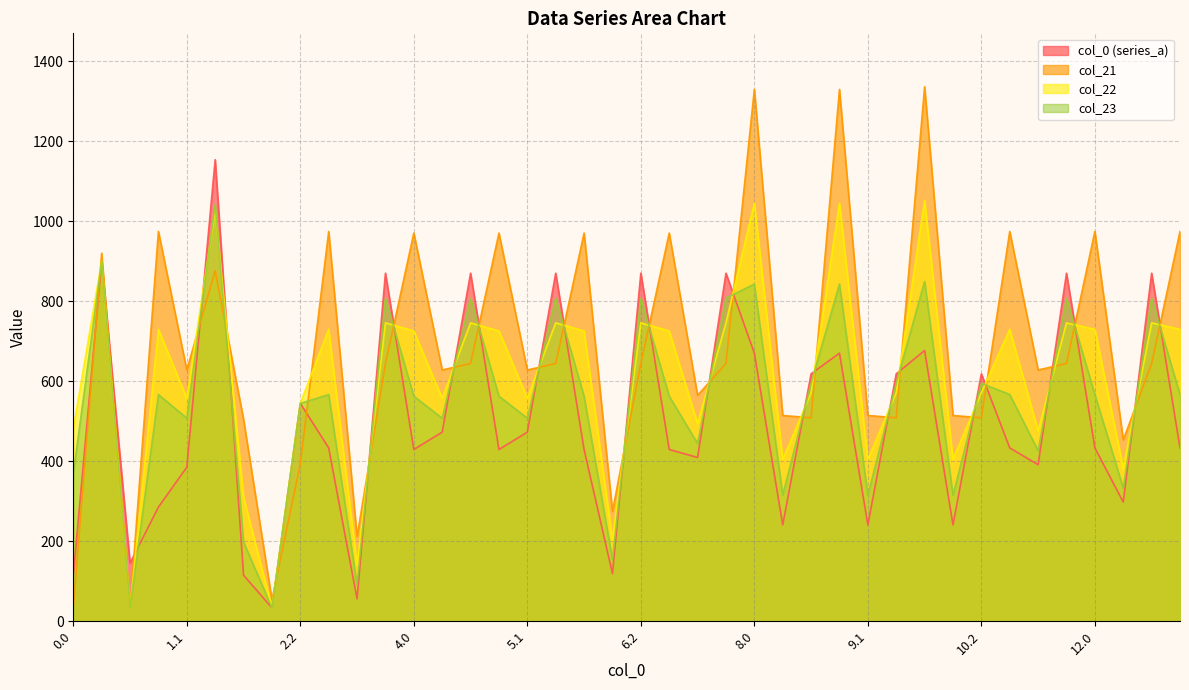

List the series in order of their overall mean, lowest first.

col_0 (series_a), col_23, col_22, col_21